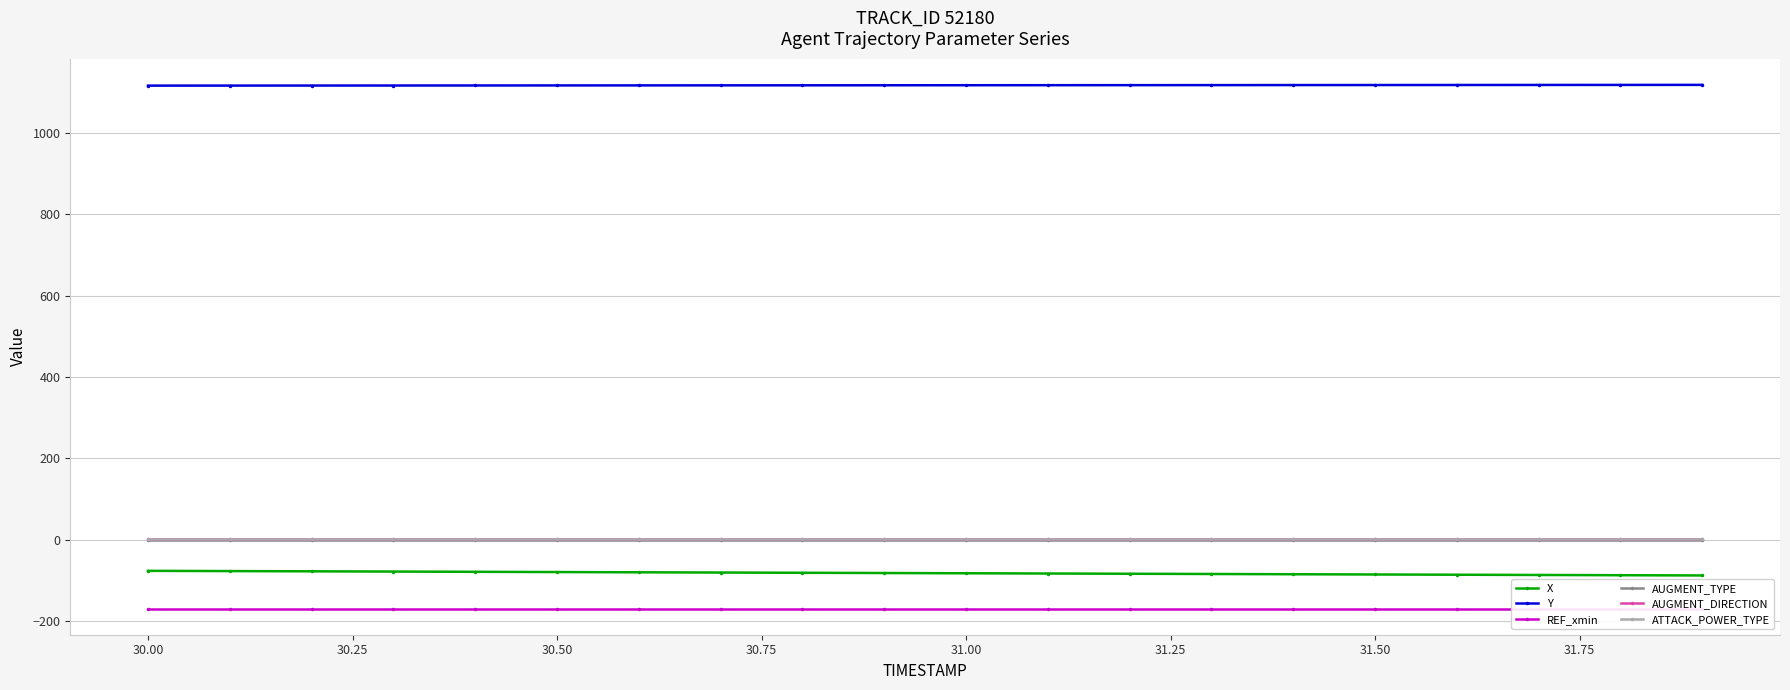

True or false: ATTACK_POWER_TYPE and AUGMENT_TYPE cross at least once.

False